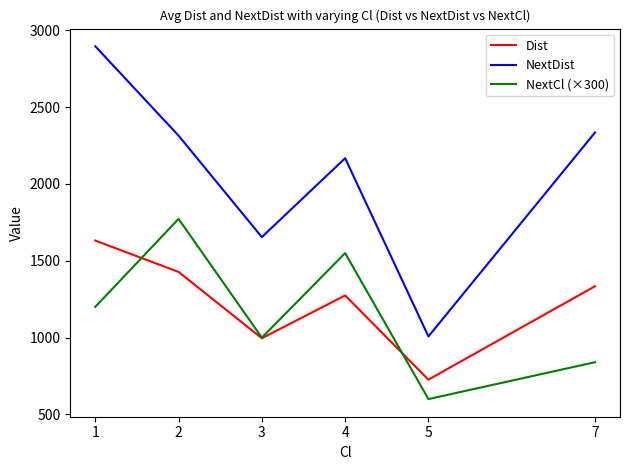

At which label does NextCl (×300) reach its peak?

2